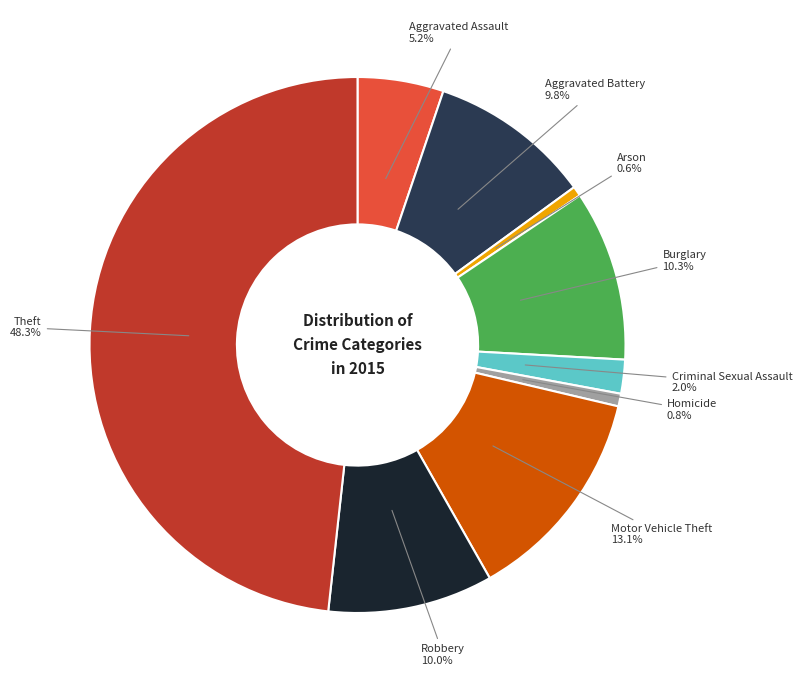

Does any single category account for the majority?

No